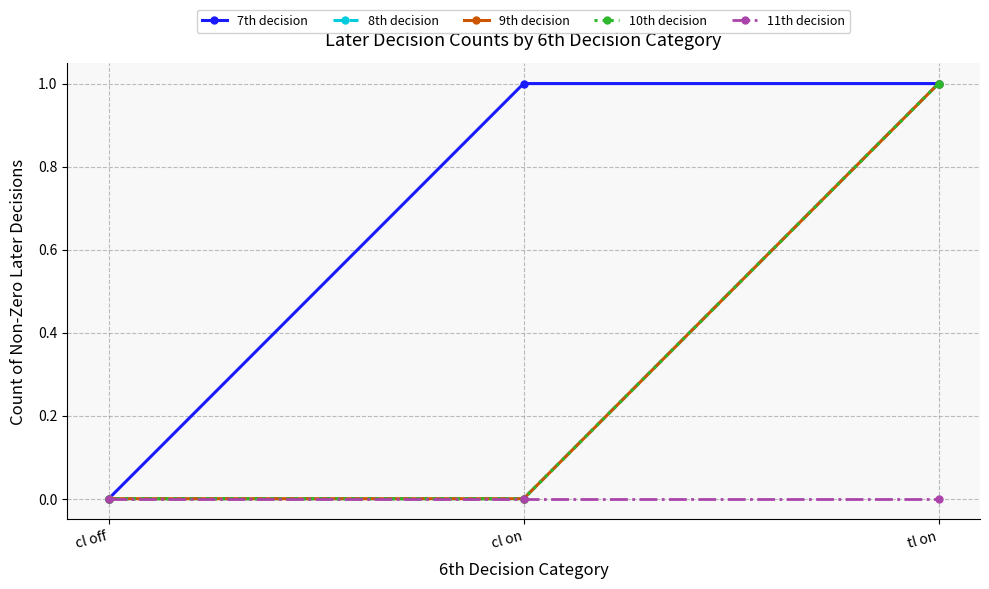

Does the chart have visible grid lines?

Yes